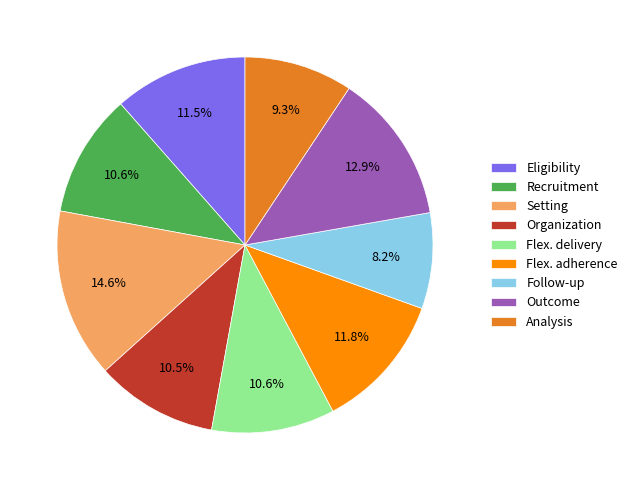

What is the smallest slice in the pie chart?

Follow-up